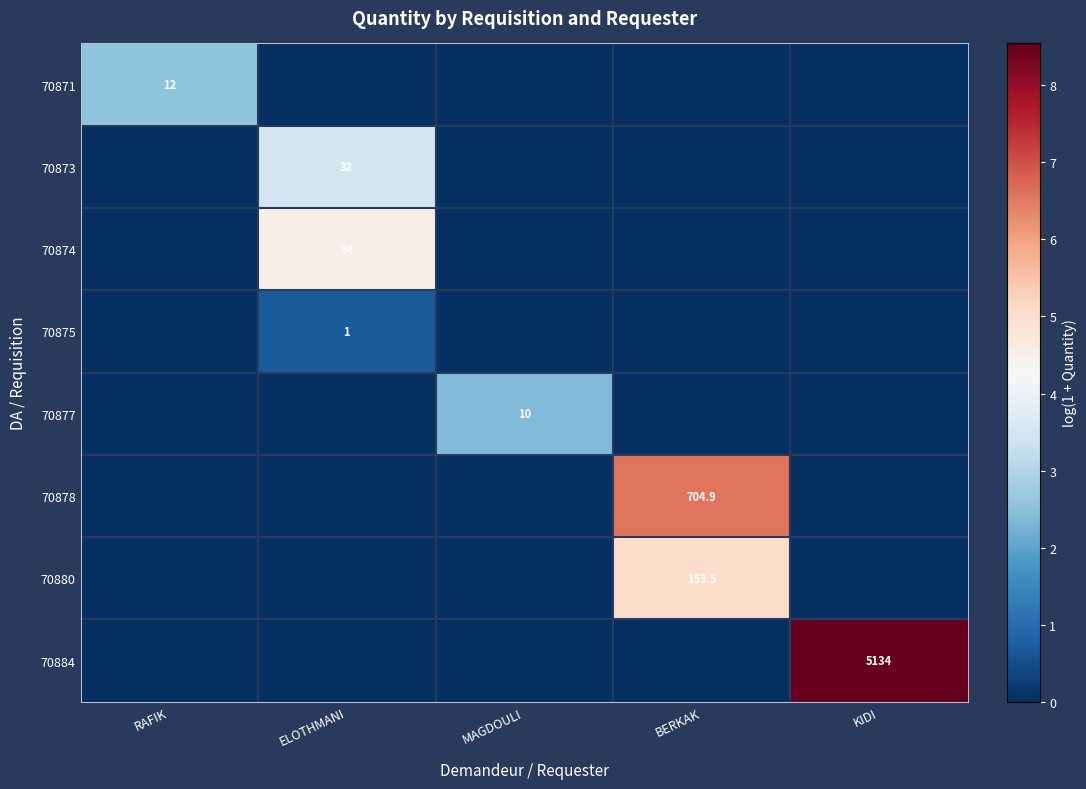

The 70884 series shows 5134.0 at KIDI. True or false?

True